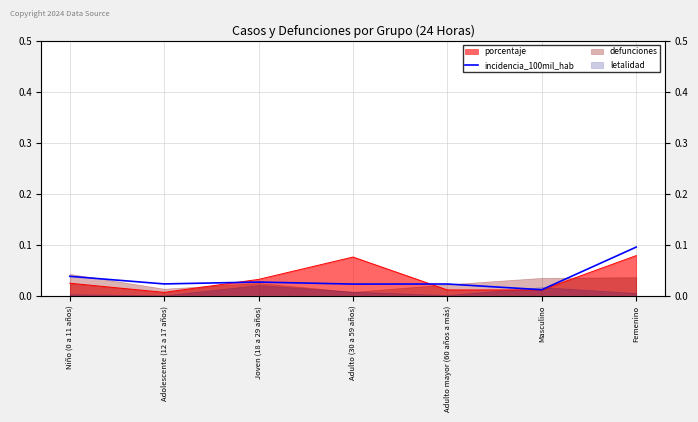

What is the sum of all values?

0.2